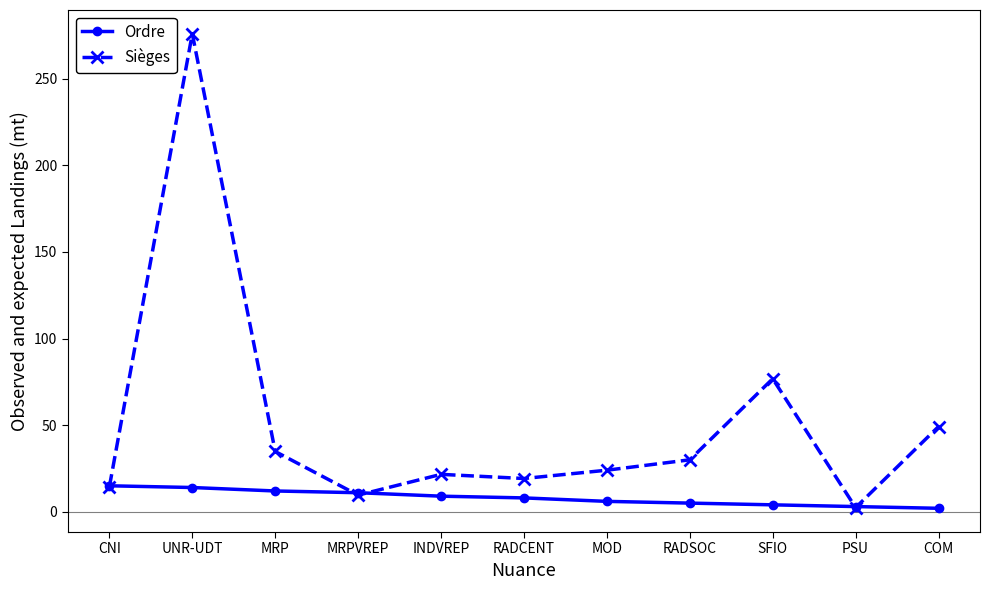

What is the smallest value displayed?

2.0